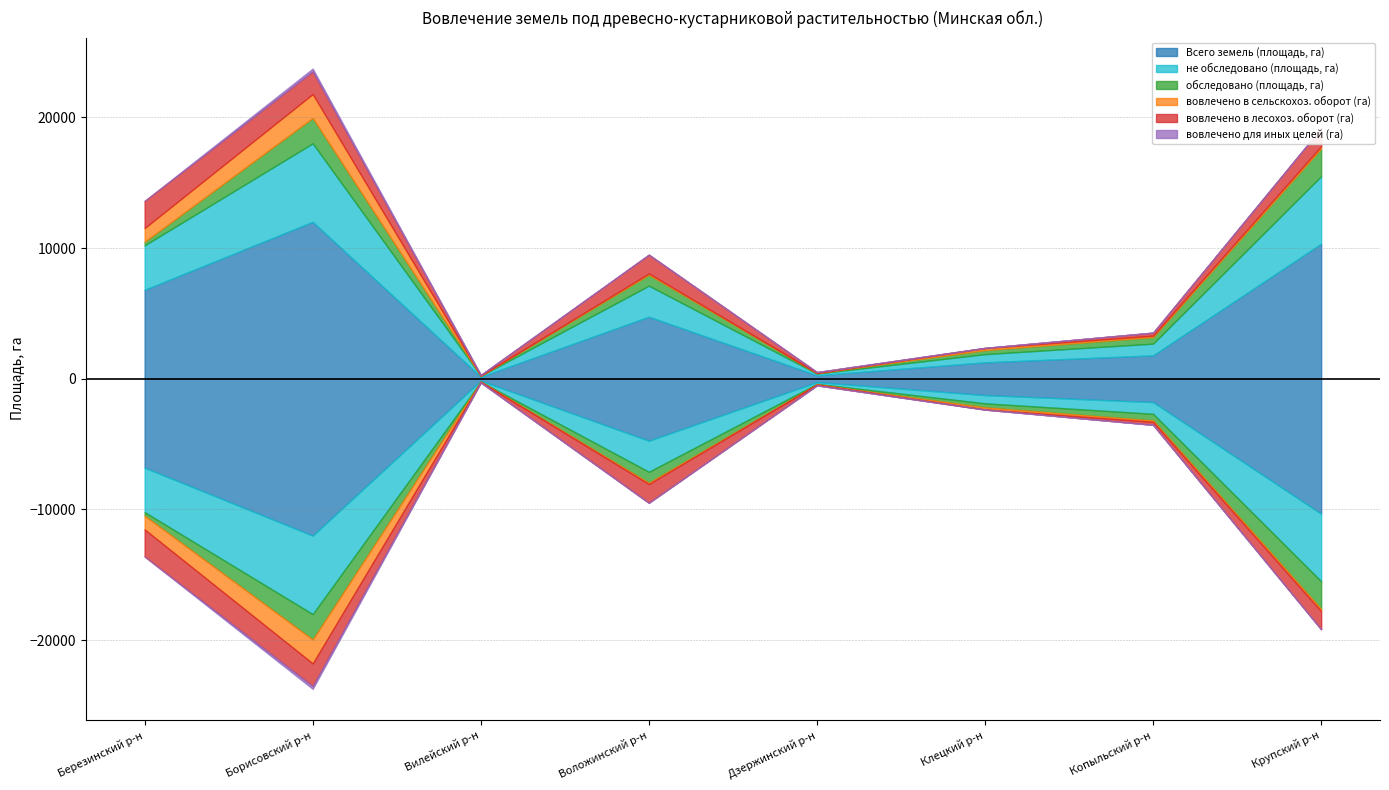

What is the value of the не обследовано (площадь, га) point at the 7th from the left?

894.4